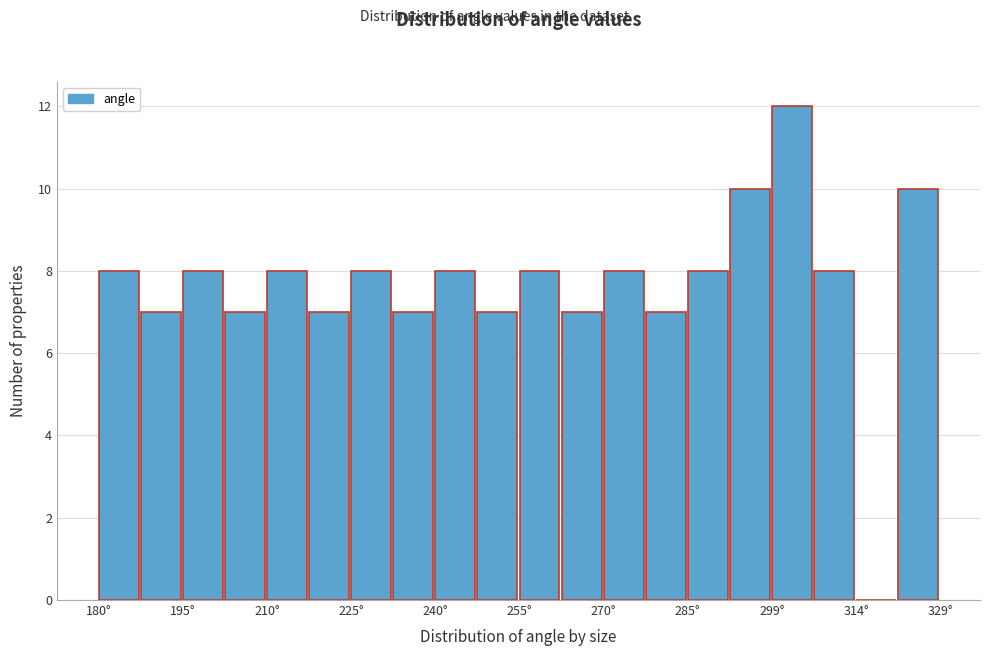

Read against the x-axis, roughly where is the centre of the tallest bar?

304